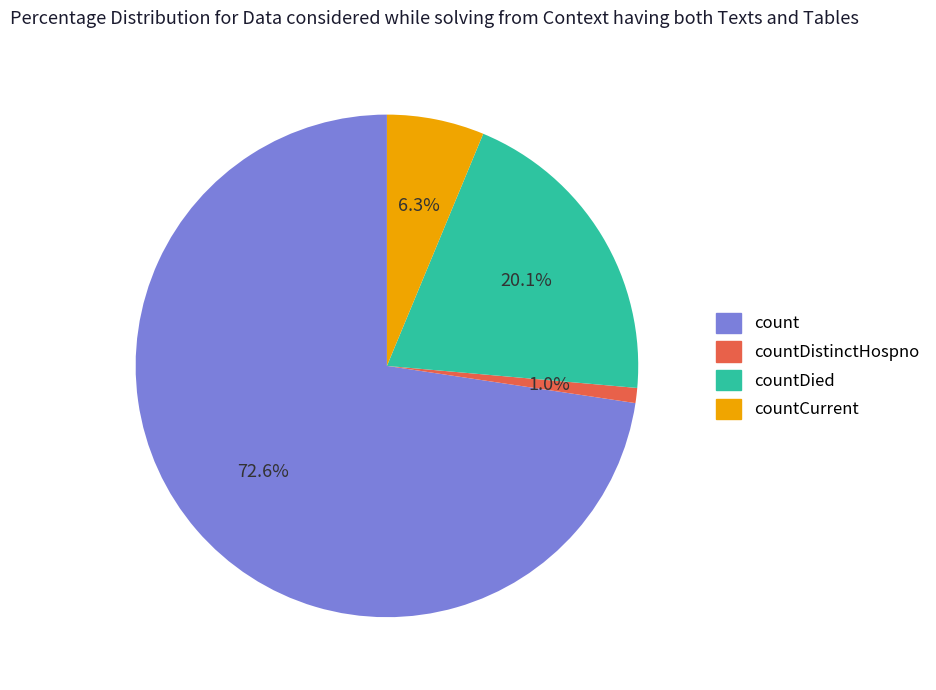

How many segments does this pie chart have?

4